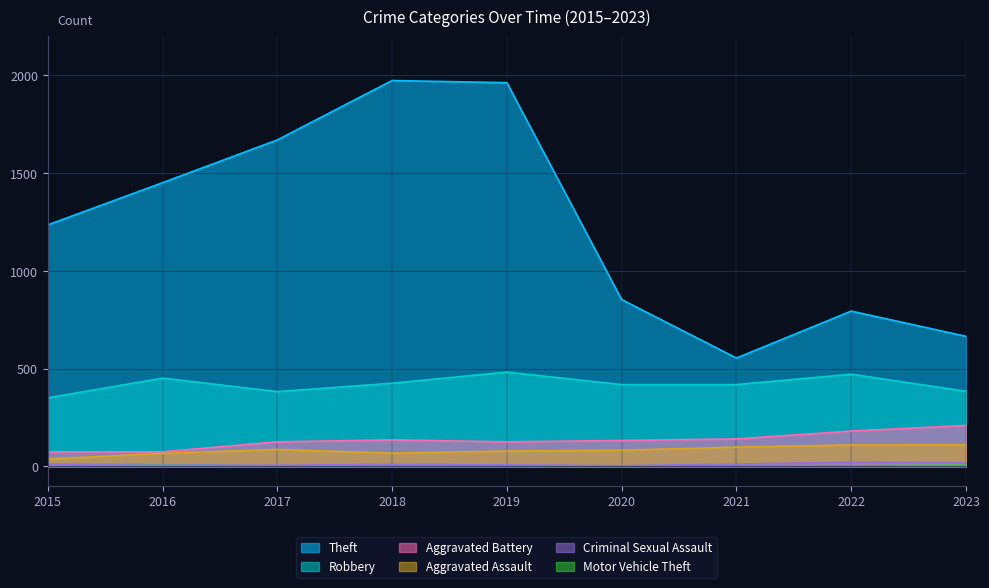

True or false: Motor Vehicle Theft and Robbery intersect in this chart.

False